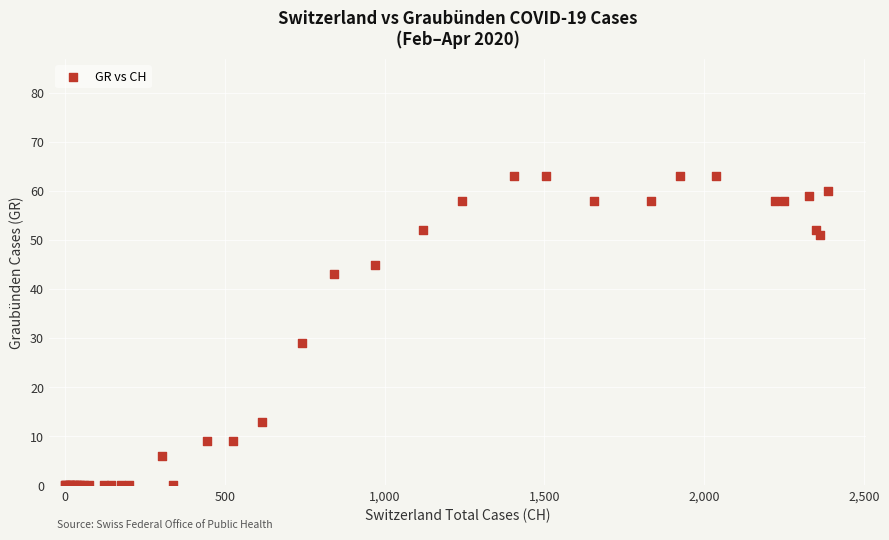

What Y value in the scatter plot is closest to 31?

29